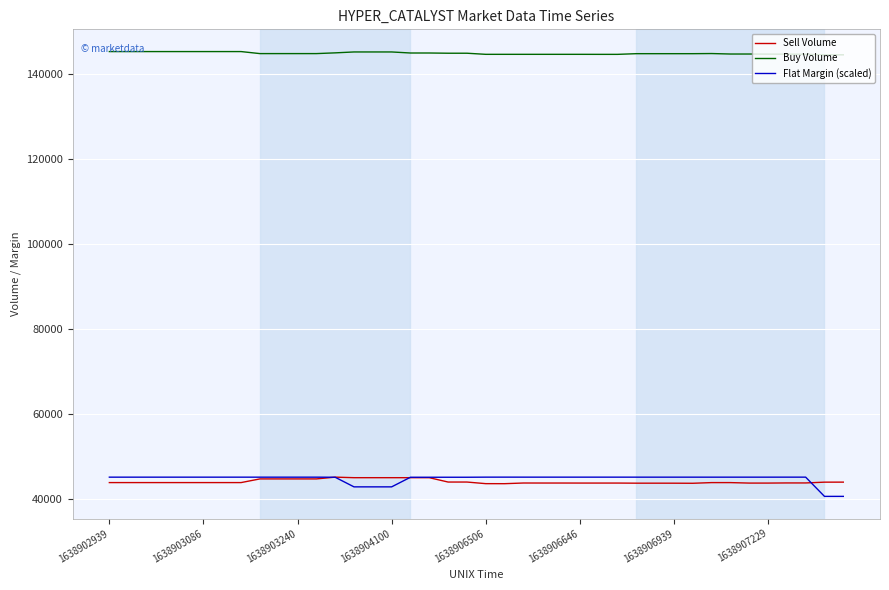

Which series has the largest total across all categories?

Buy Volume